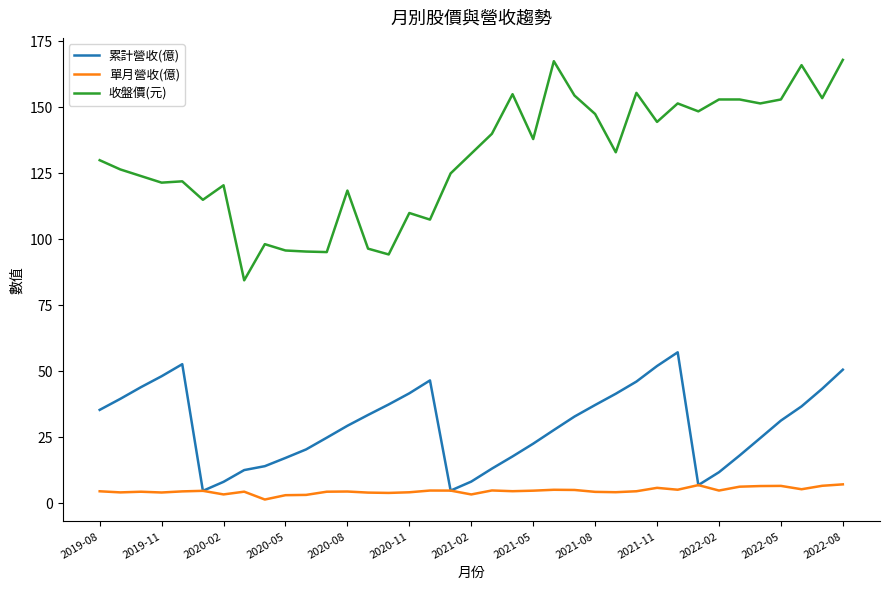

What is the maximum value shown in the chart?

168.0